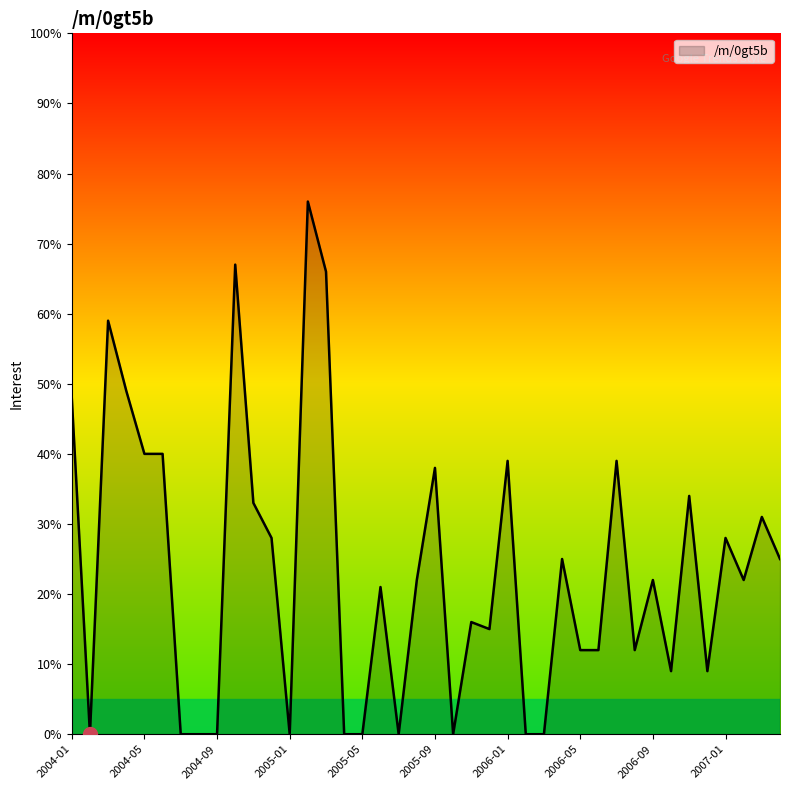

What is the maximum value shown in the chart?

76